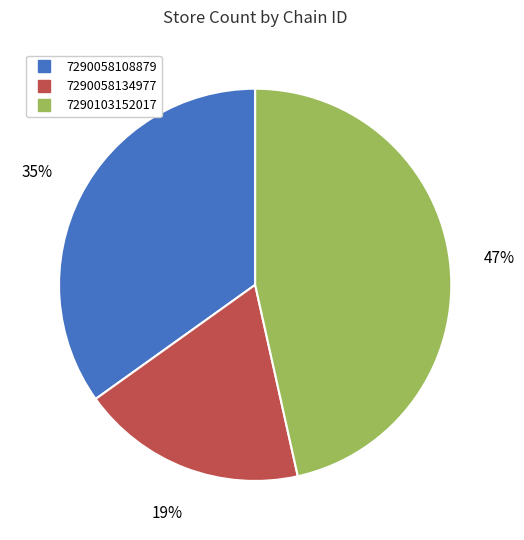

To the nearest percent, what is the average slice percentage?

33%